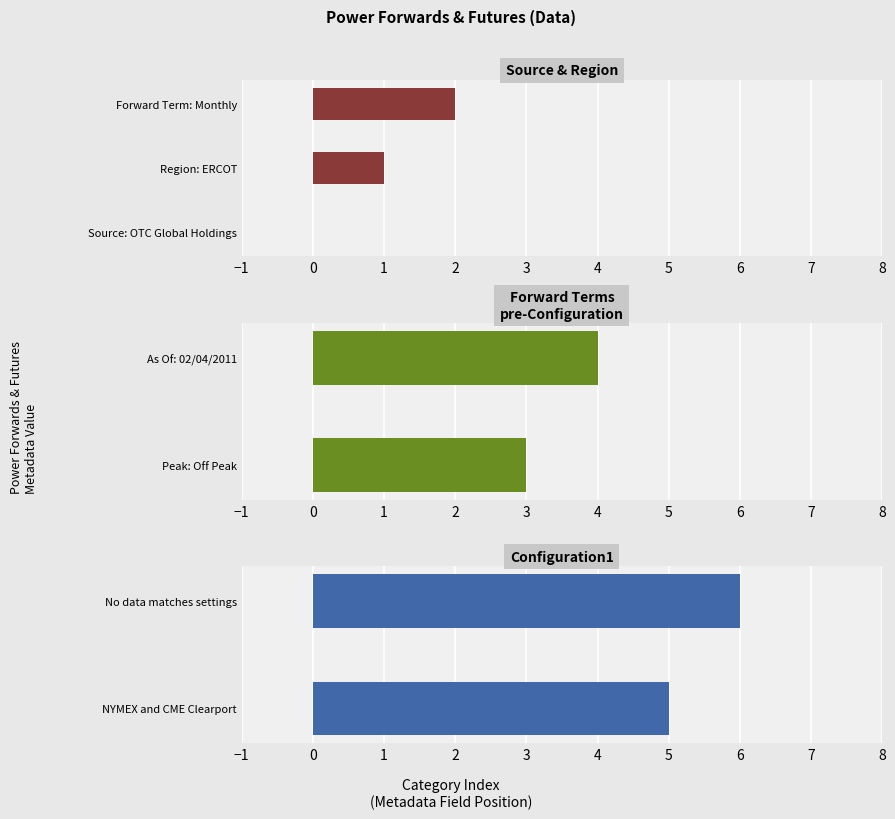

True or false: the data shows 2 at As Of: 02/04/2011.

False